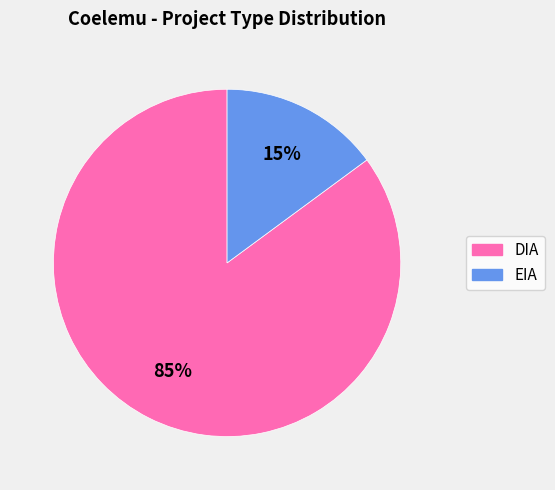

What is the majority slice?

DIA